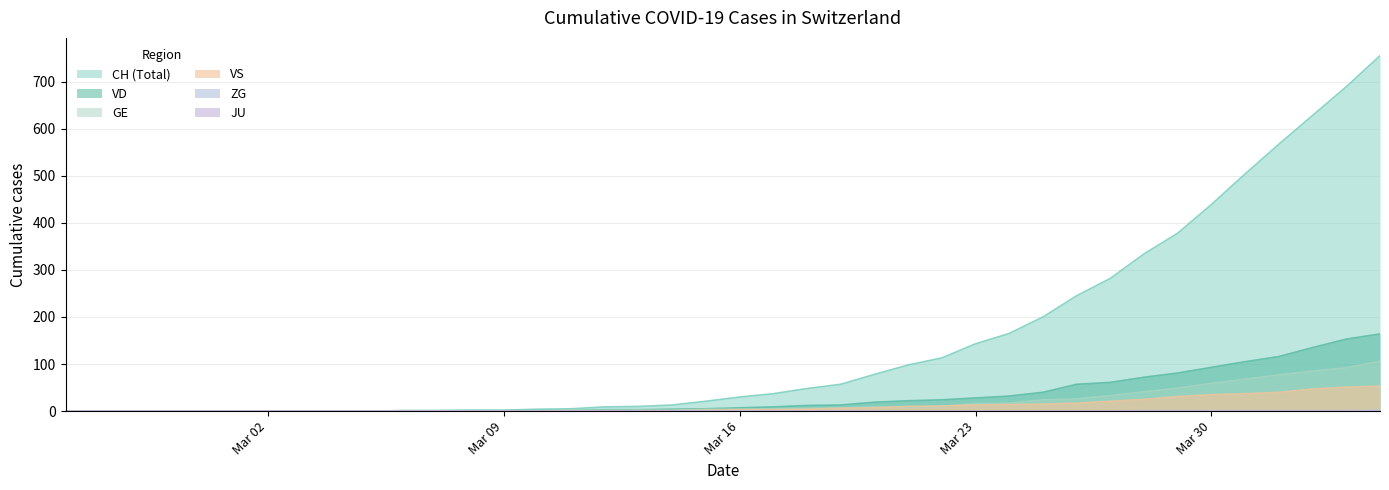

How many values in the ZG series exceed 0?

8